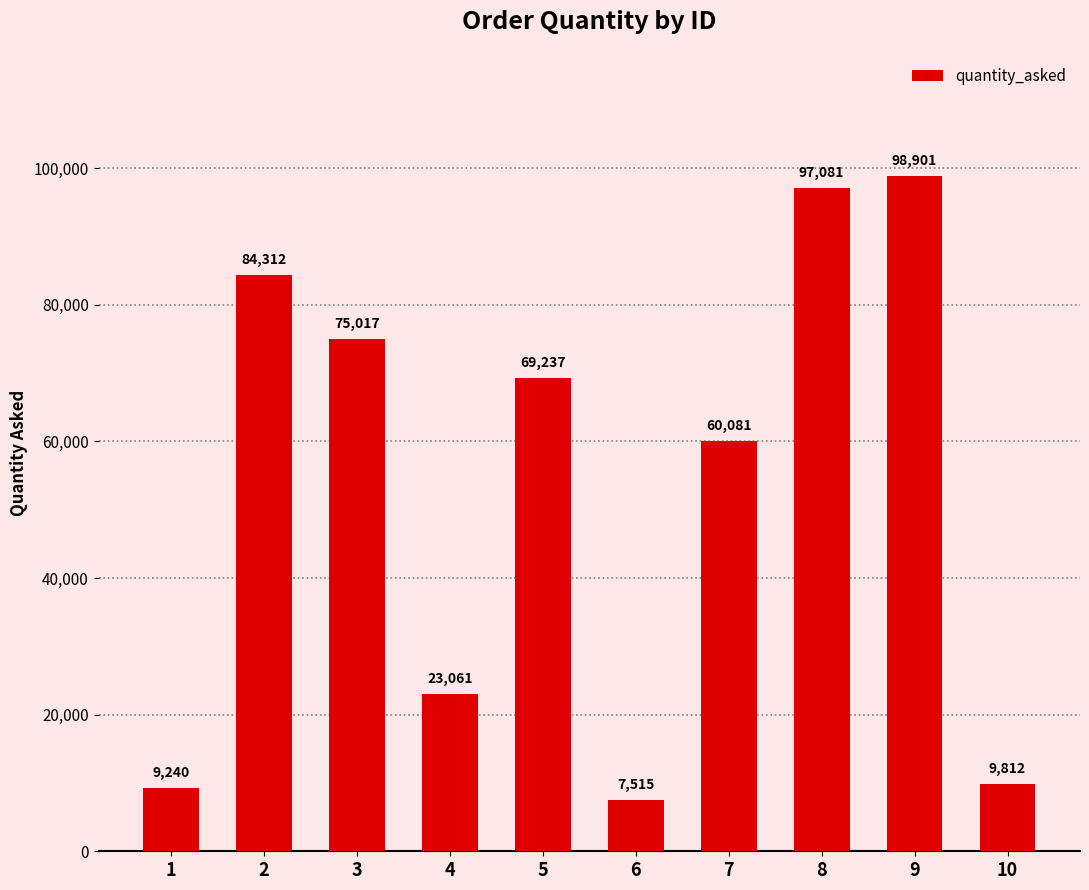

What is the minimum value shown in the chart?

7515